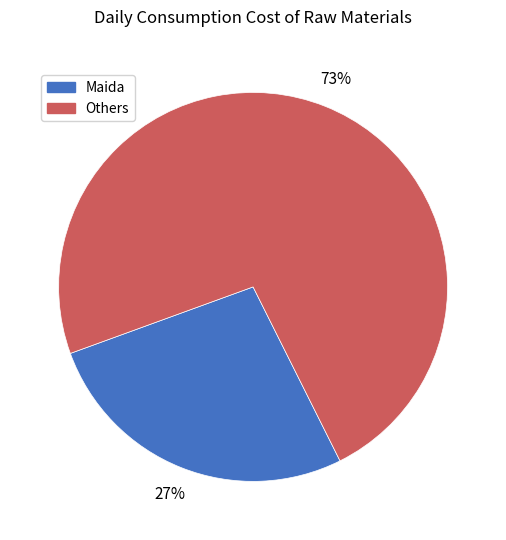

To the nearest percent, what is the difference between the largest and smallest slice percentages?

46%